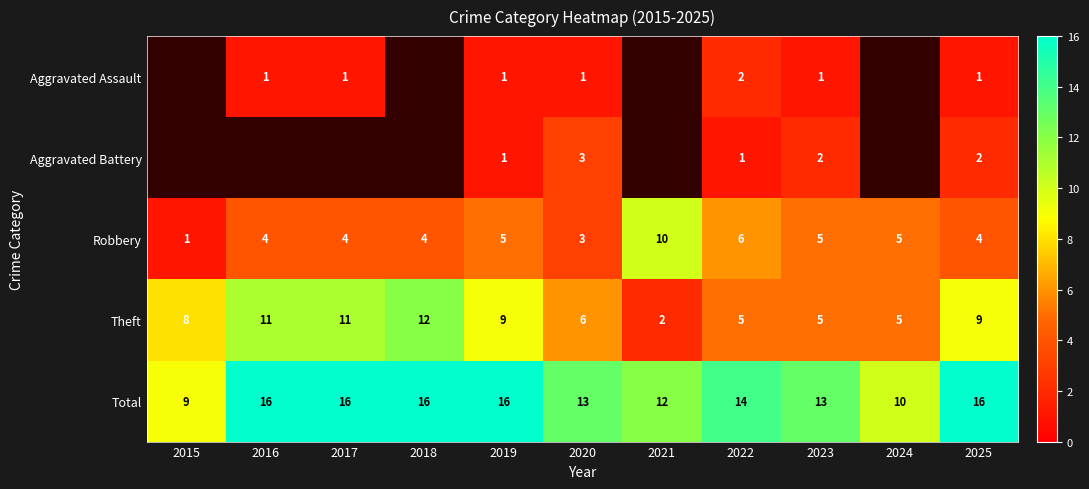

How many data points in Total are less than 14?

5